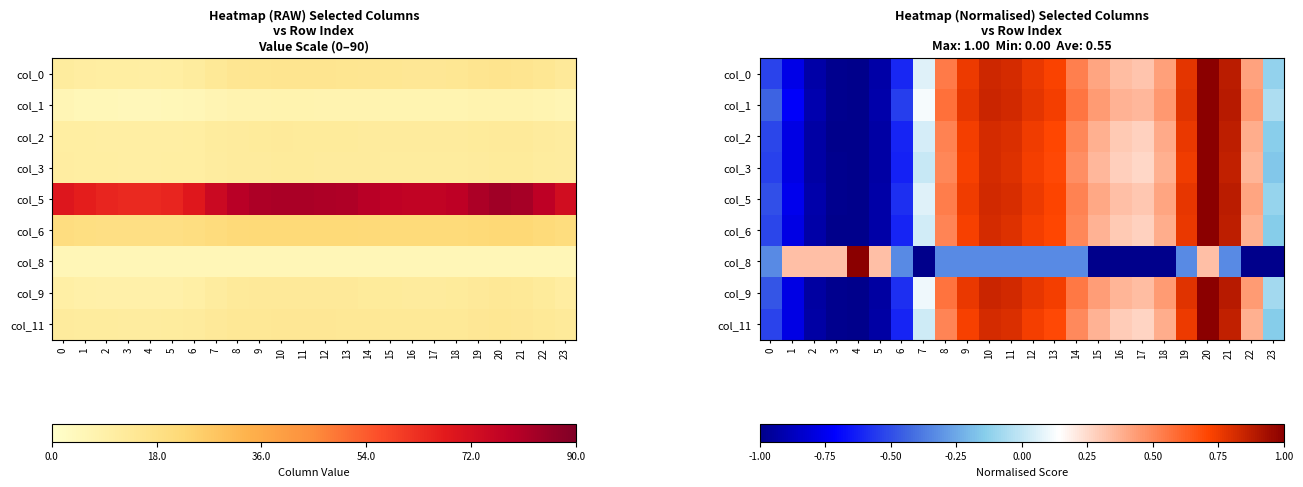

Is it true that col_6 equals -1.7 at 4?

False